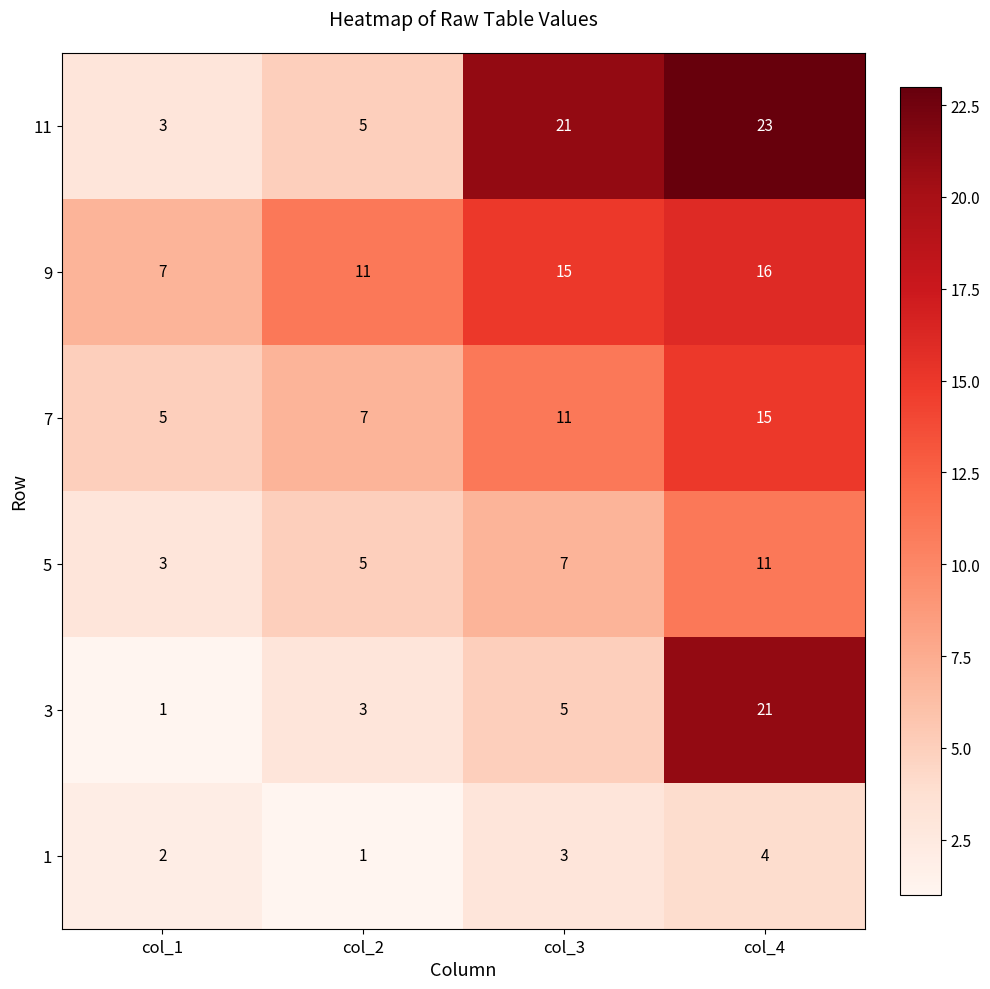

Where is 1 nearest to the value 2?

col_1